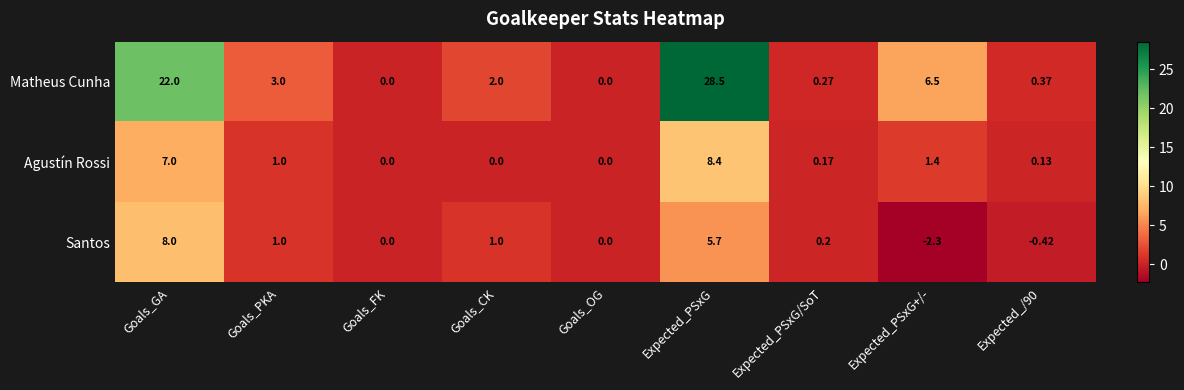

How many data points does each series have?

9